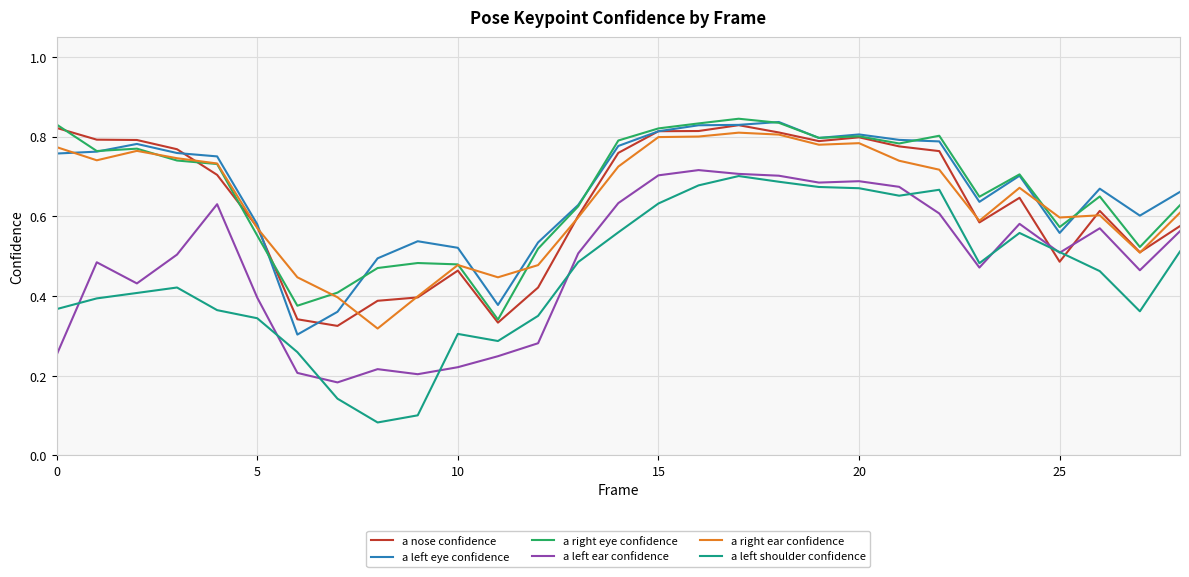

Which series has the largest range (max minus min)?

a left shoulder confidence